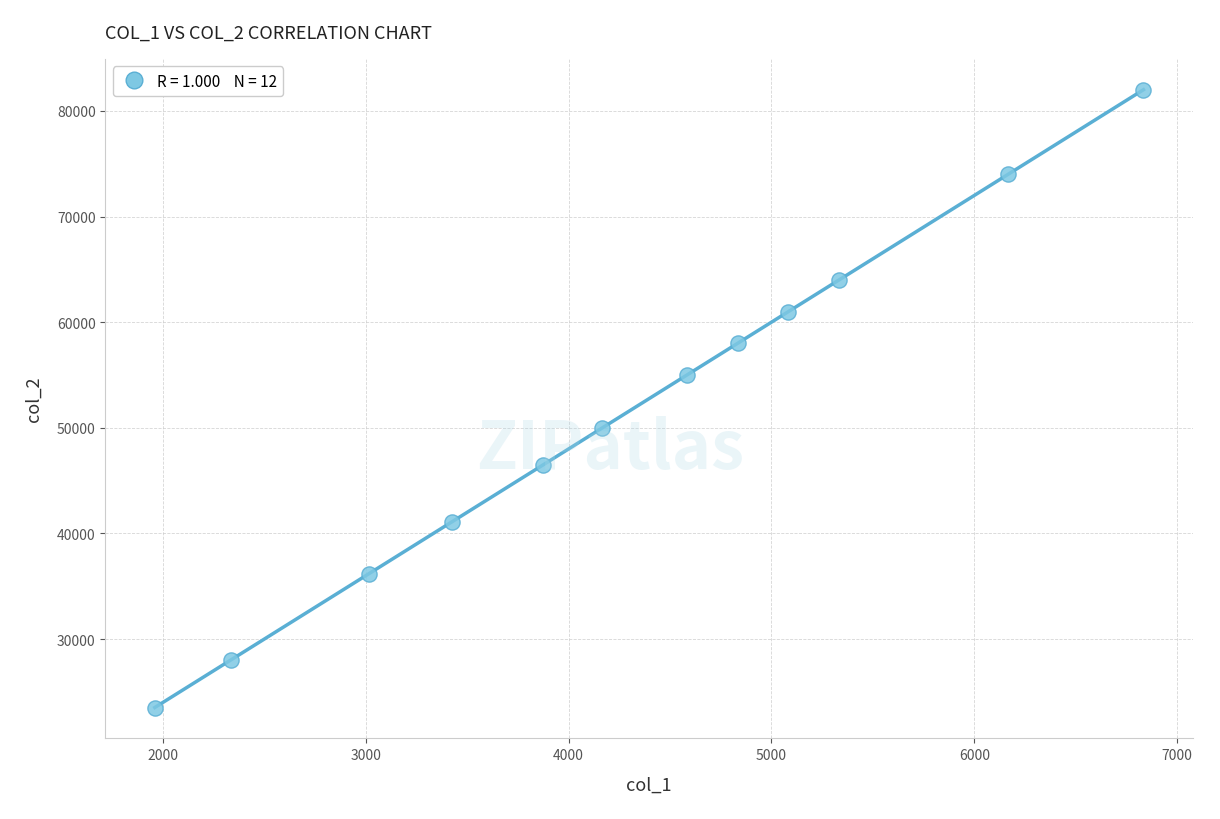

What is the average Y value?

51614.0